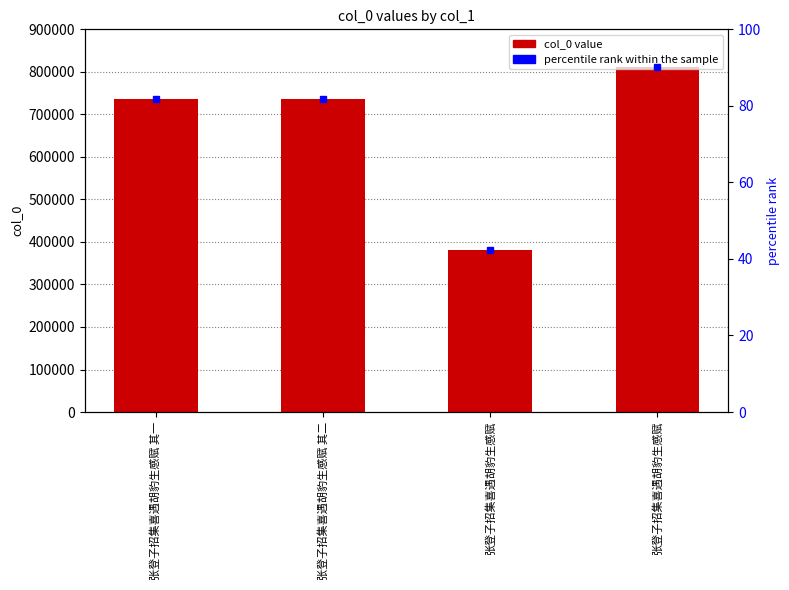

What is the label of the 2nd bar from the left?

张登子招集喜遇胡豹生感赋 其二